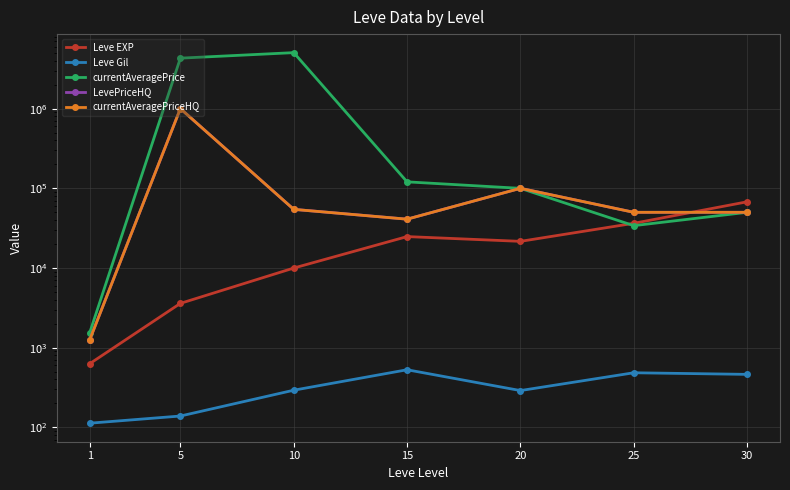

Between 1 and 20, which series saw the biggest shift?

LevePriceHQ